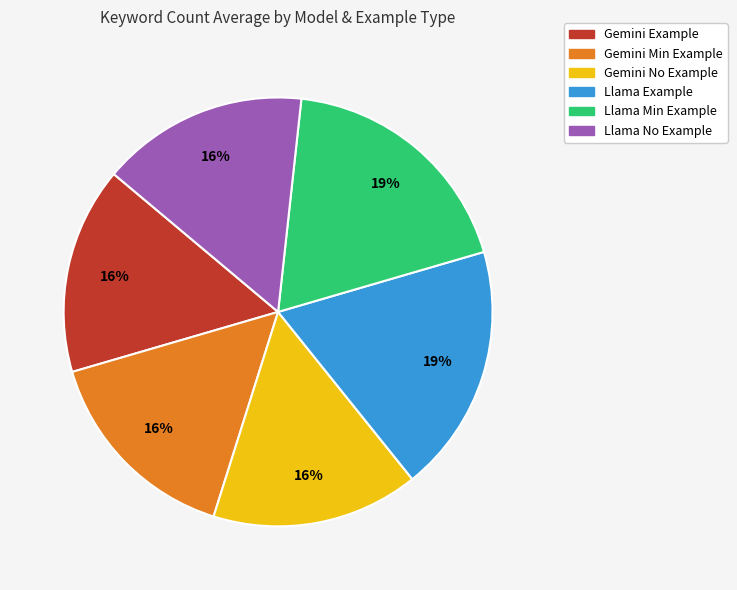

Do Llama No Example and Gemini Example together represent more than half of the pie?

No